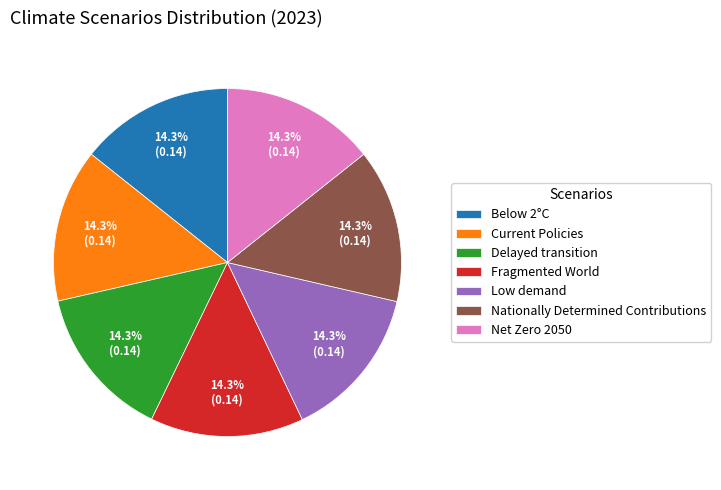

What percentage is NOT represented by Nationally Determined Contributions?

85.7%